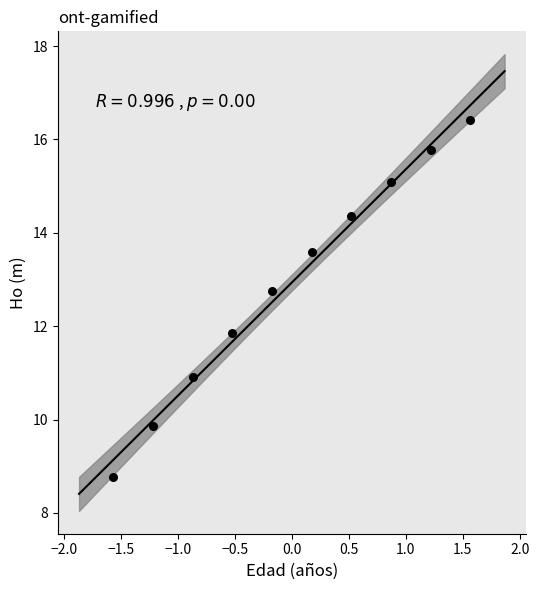

What Y value in the scatter plot is closest to 12?

11.9